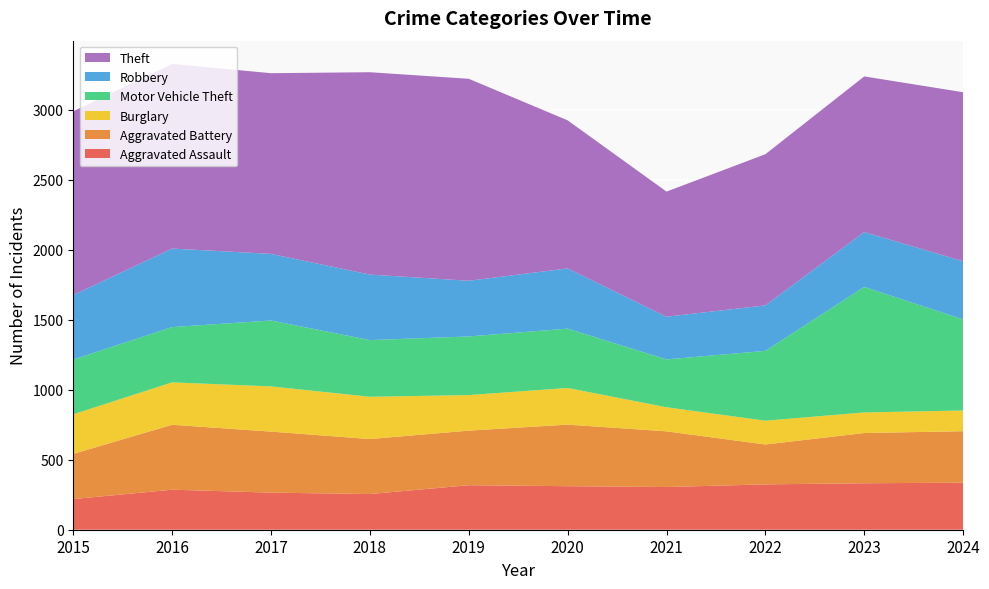

Reading left to right, transcribe all the data shown in this chart.

Aggravated Assault: 2015=219	2016=286	2017=265	2018=255	2019=318	2020=311	2021=305	2022=324	2023=332	2024=336
Aggravated Battery: 2015=323	2016=464	2017=436	2018=393	2019=390	2020=440	2021=398	2022=285	2023=359	2024=368
Burglary: 2015=283	2016=303	2017=323	2018=302	2019=254	2020=262	2021=172	2022=170	2023=147	2024=148
Motor Vehicle Theft: 2015=391	2016=395	2017=471	2018=405	2019=419	2020=424	2021=342	2022=499	2023=897	2024=651
Robbery: 2015=461	2016=561	2017=476	2018=468	2019=398	2020=430	2021=305	2022=325	2023=392	2024=415
Theft: 2015=1313	2016=1319	2017=1291	2018=1446	2019=1443	2020=1058	2021=894	2022=1080	2023=1112	2024=1208